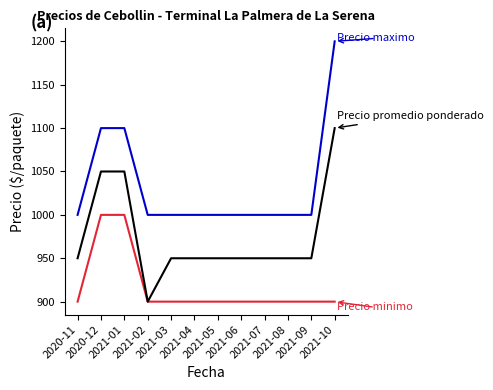

What is the maximum value shown in the chart?

1200